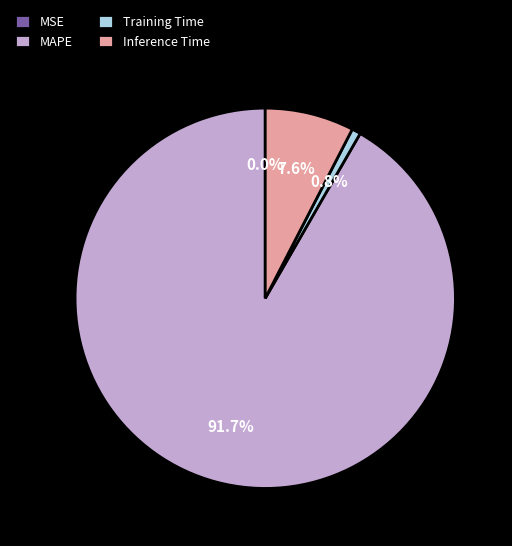

Does any single category account for the majority?

Yes